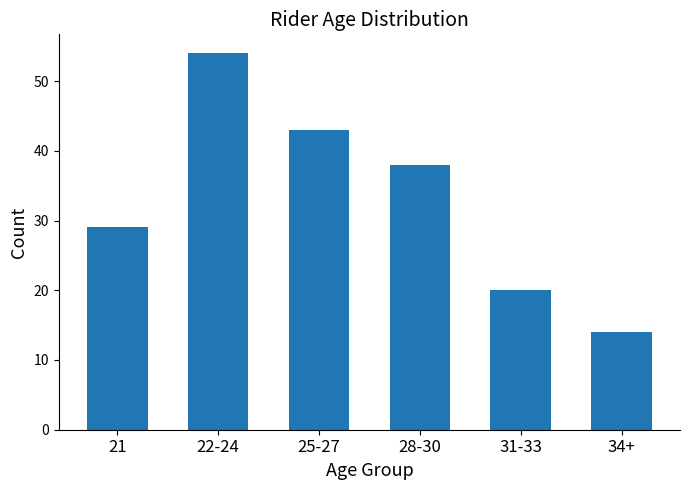

Reading left to right, what are all the values shown in this chart?

21=29	22-24=54	25-27=43	28-30=38	31-33=20	34+=14